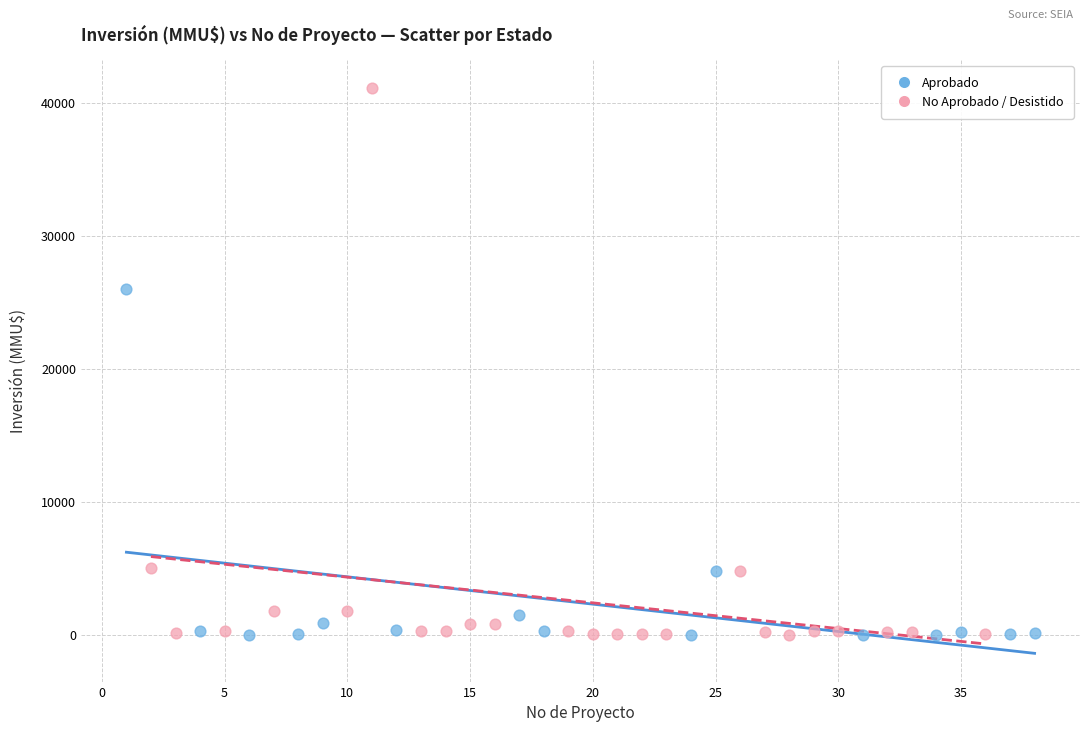

Which series has the widest spread of Y values?

No Aprobado / Desistido